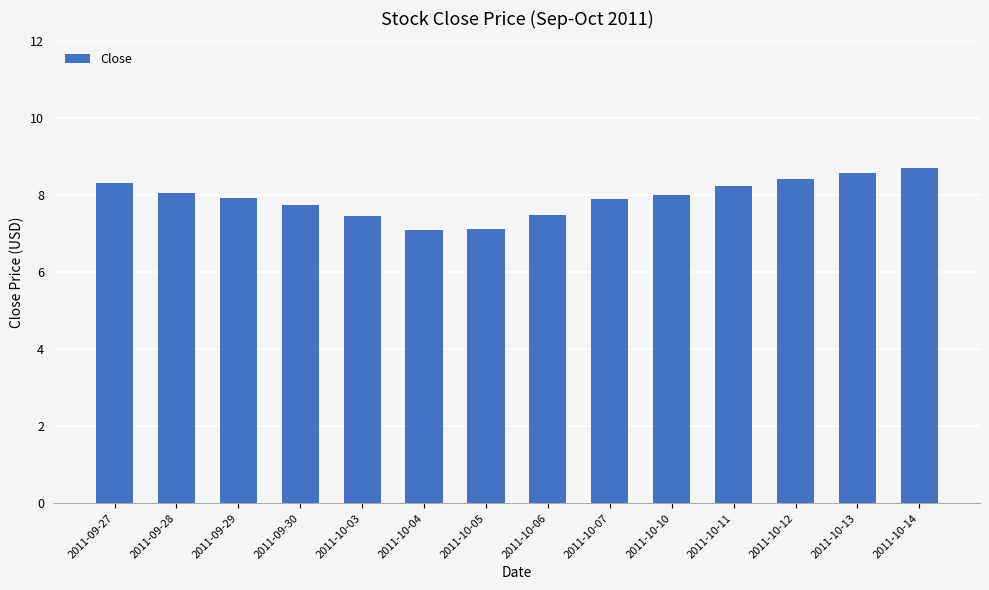

How many data points are less than 8?

7